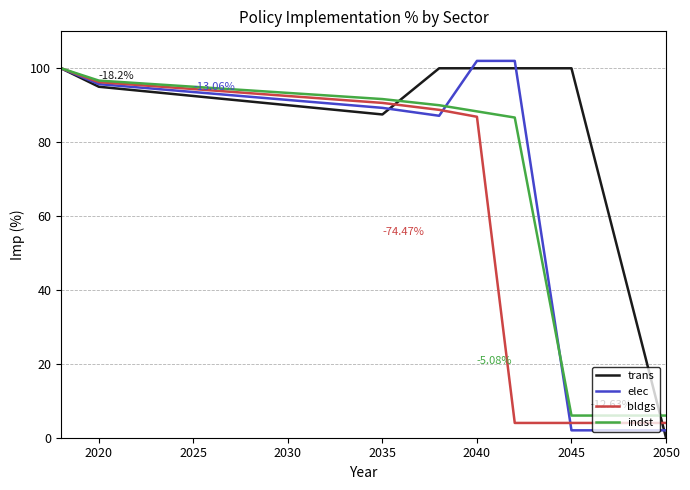

What are all the series names shown in the legend?

trans, elec, bldgs, indst